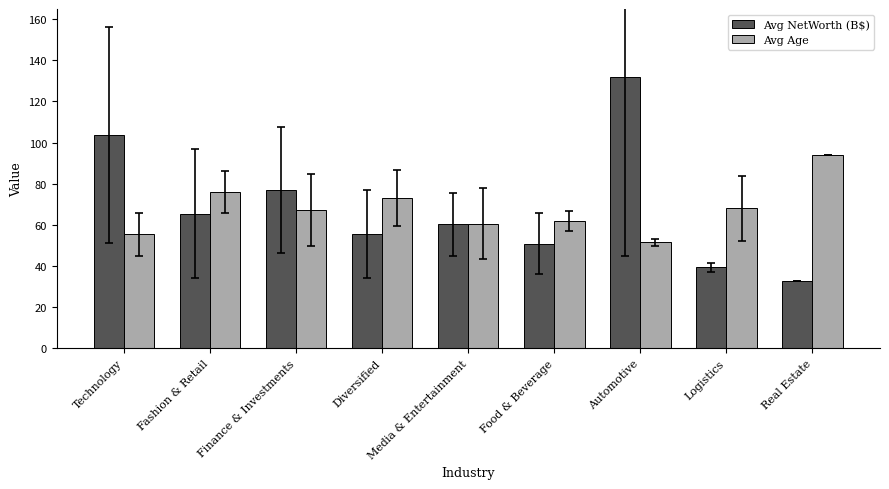

Where does the Avg NetWorth (B$) series first go above 60?

Technology